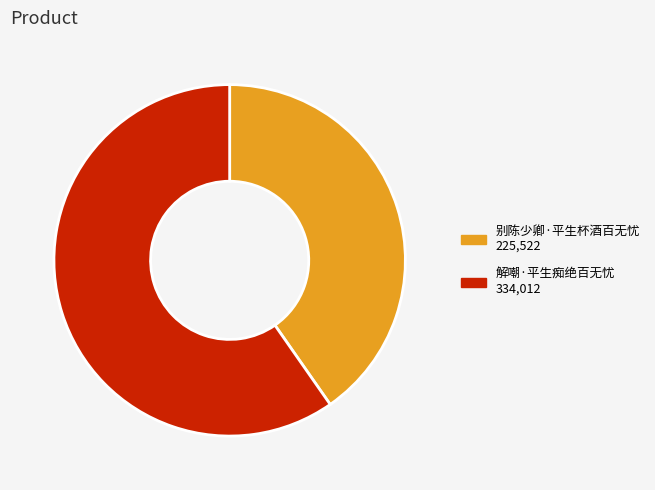

Approximately how many times larger is the value at 别陈少卿·平生杯酒百无忧 compared to 解嘲·平生痴绝百无忧?

0.7